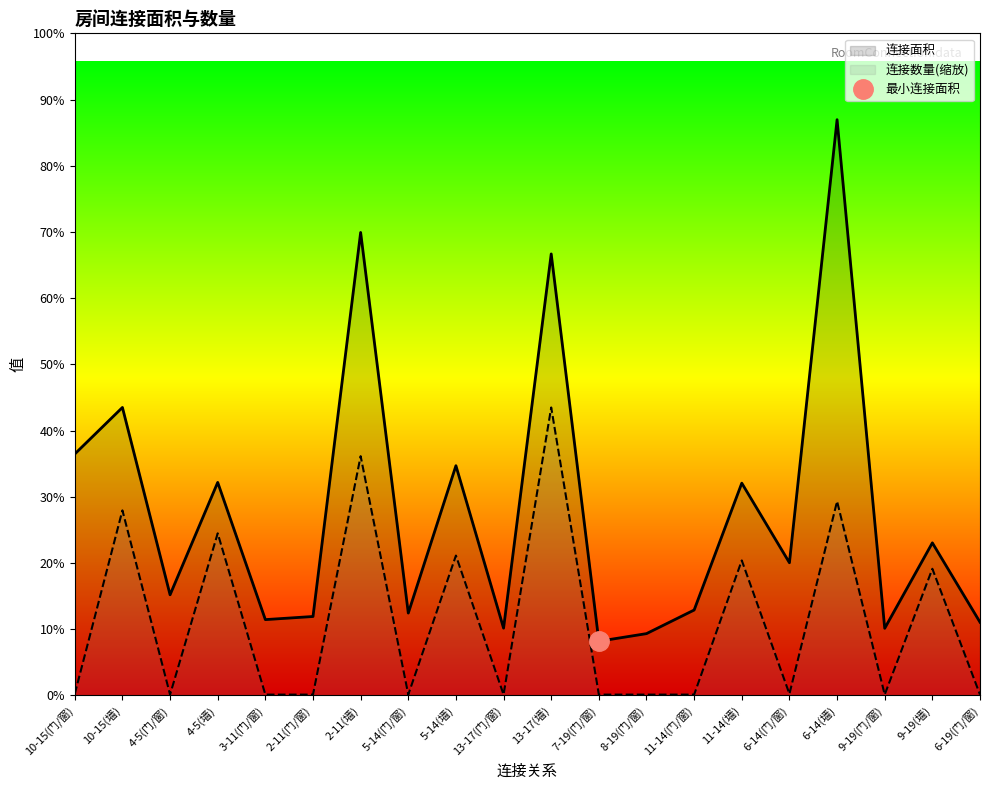

Reading left to right, what are all the values shown in this chart?

连接面积_line: 3169.0	3780.0	1320.0	2796.0	994.0	1035.0	6078.0	1080.0	3015.0	882.0	5796.0	710.0	810.0	1120.0	2786.0	1741.0	7559.0	880.0	2002.0	960.0
连接数量_line: 18.3	2428.4	9.1	2127.1	9.1	9.1	3140.5	9.1	1835.0	9.1	3779.5	9.1	9.1	9.1	1771.1	18.3	2547.1	9.1	1661.5	9.1